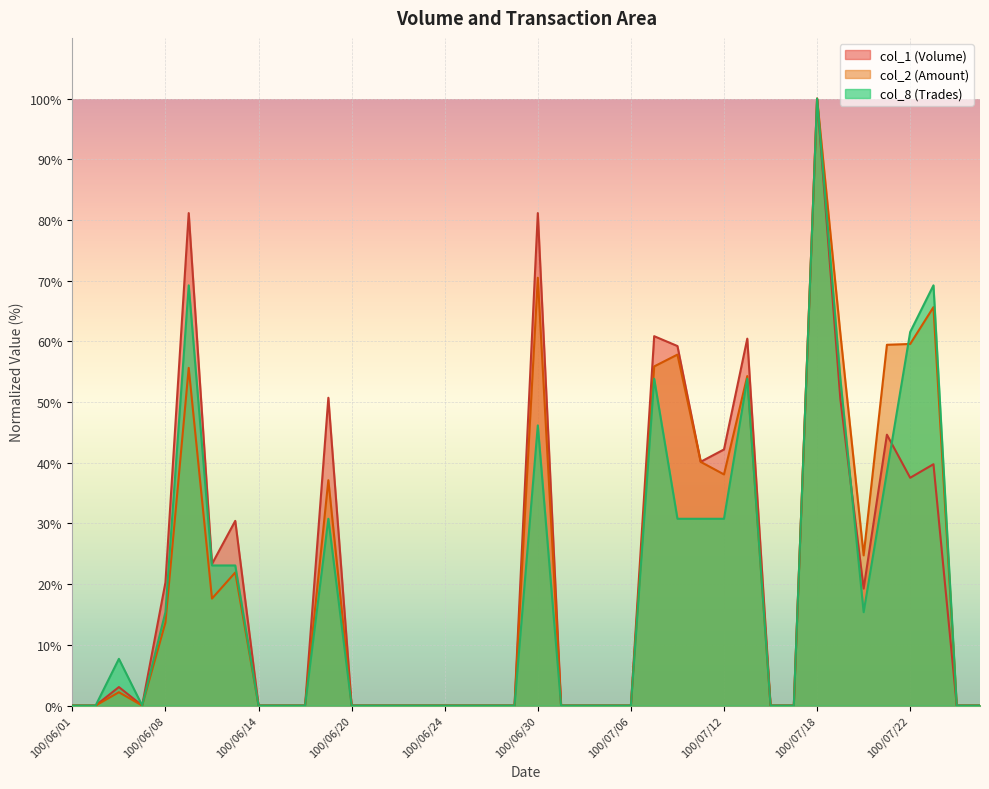

Reading left to right, extract all data points from this chart.

col_1: 0.0	0.0	3.0	0.0	20.3	81.1	23.3	30.4	0.0	0.0	0.0	50.7	0.0	0.0	0.0	0.0	0.0	0.0	0.0	0.0	81.1	0.0	0.0	0.0	0.0	60.9	59.2	40.2	42.2	60.4	0.0	0.0	100.0	50.5	19.3	44.6	37.5	39.8	0.0	0.0
col_2: 0.0	0.0	2.2	0.0	13.7	55.6	17.6	21.9	0.0	0.0	0.0	37.1	0.0	0.0	0.0	0.0	0.0	0.0	0.0	0.0	70.5	0.0	0.0	0.0	0.0	55.9	57.8	40.1	38.1	54.3	0.0	0.0	100.0	61.3	24.7	59.4	59.6	65.6	0.0	0.0
col_8: 0.0	0.0	7.7	0.0	15.4	69.2	23.1	23.1	0.0	0.0	0.0	30.8	0.0	0.0	0.0	0.0	0.0	0.0	0.0	0.0	46.2	0.0	0.0	0.0	0.0	53.8	30.8	30.8	30.8	53.8	0.0	0.0	100.0	53.8	15.4	38.5	61.5	69.2	0.0	0.0